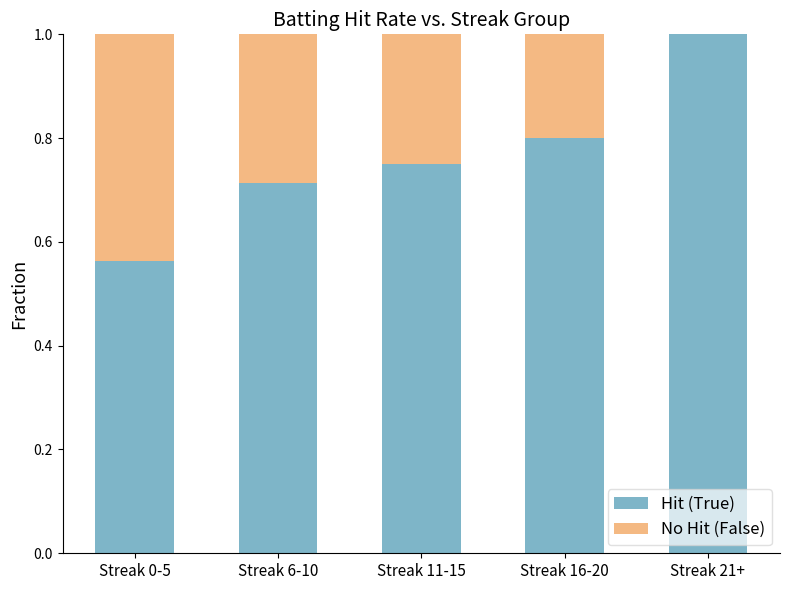

What is the total value across all series at Streak 11-15?

1.0